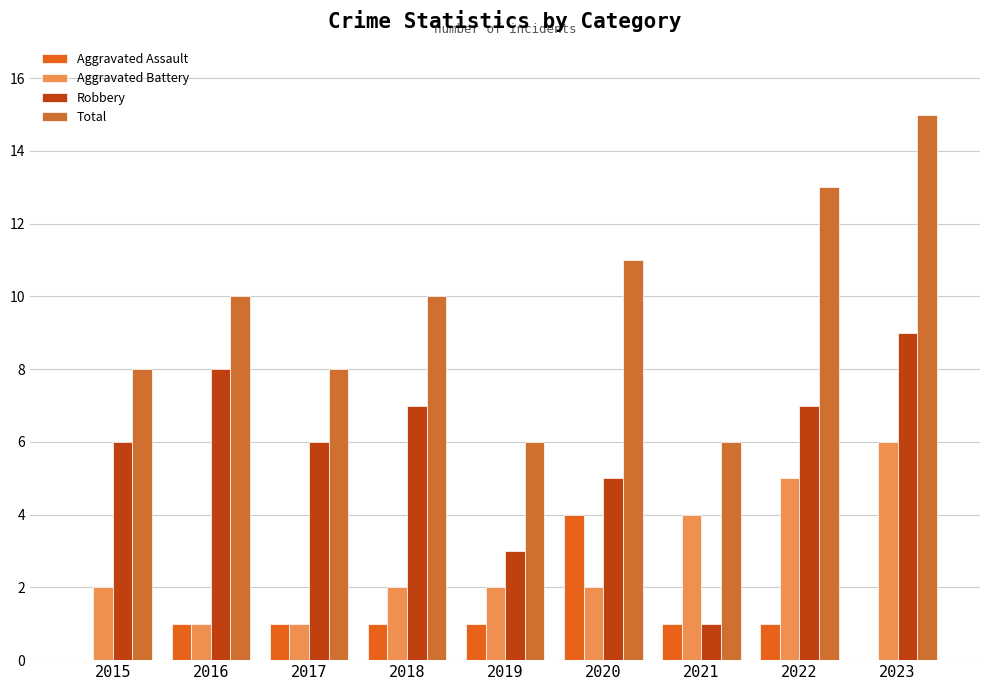

True or false: Aggravated Battery has a value of 9 at 2023.

False